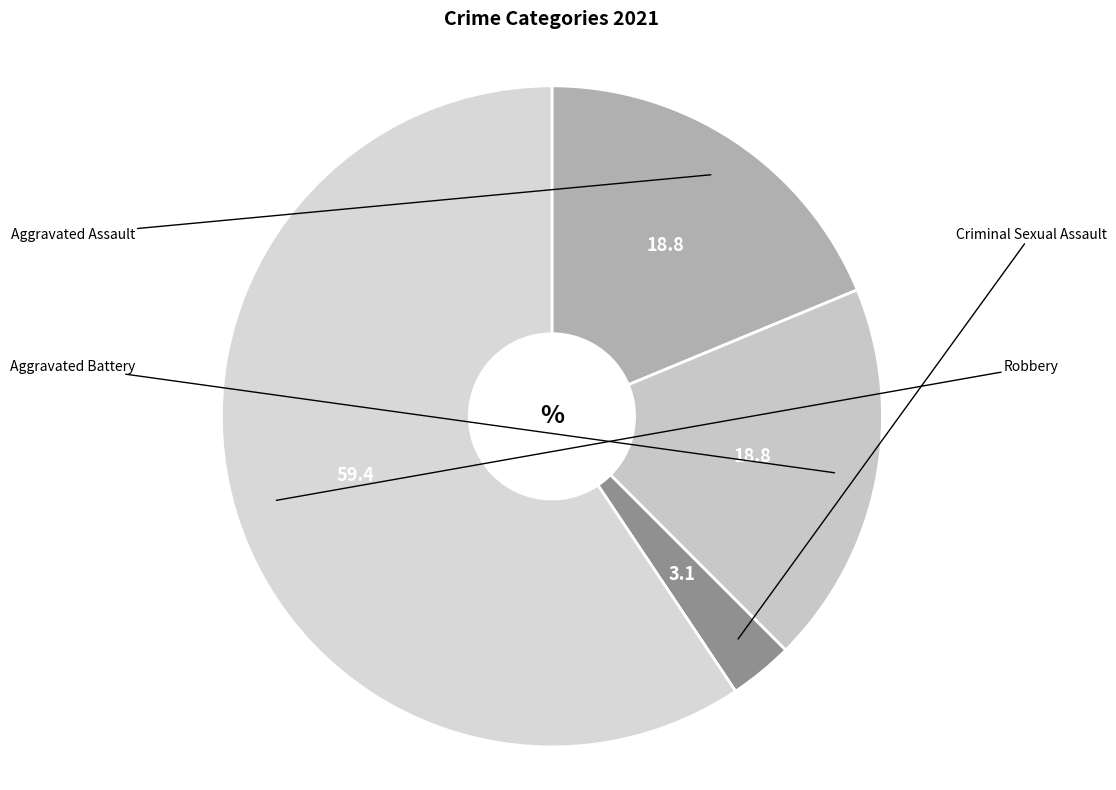

Count the number of slices in the pie.

4